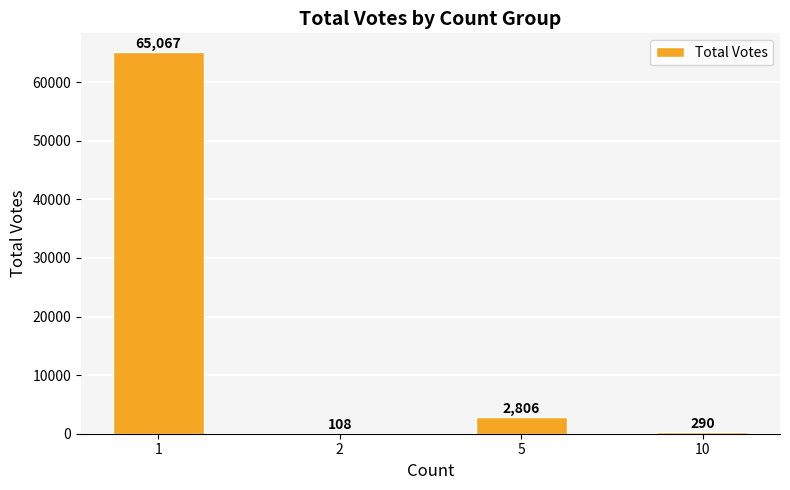

The chart shows a value of 290 at 10. True or false?

True